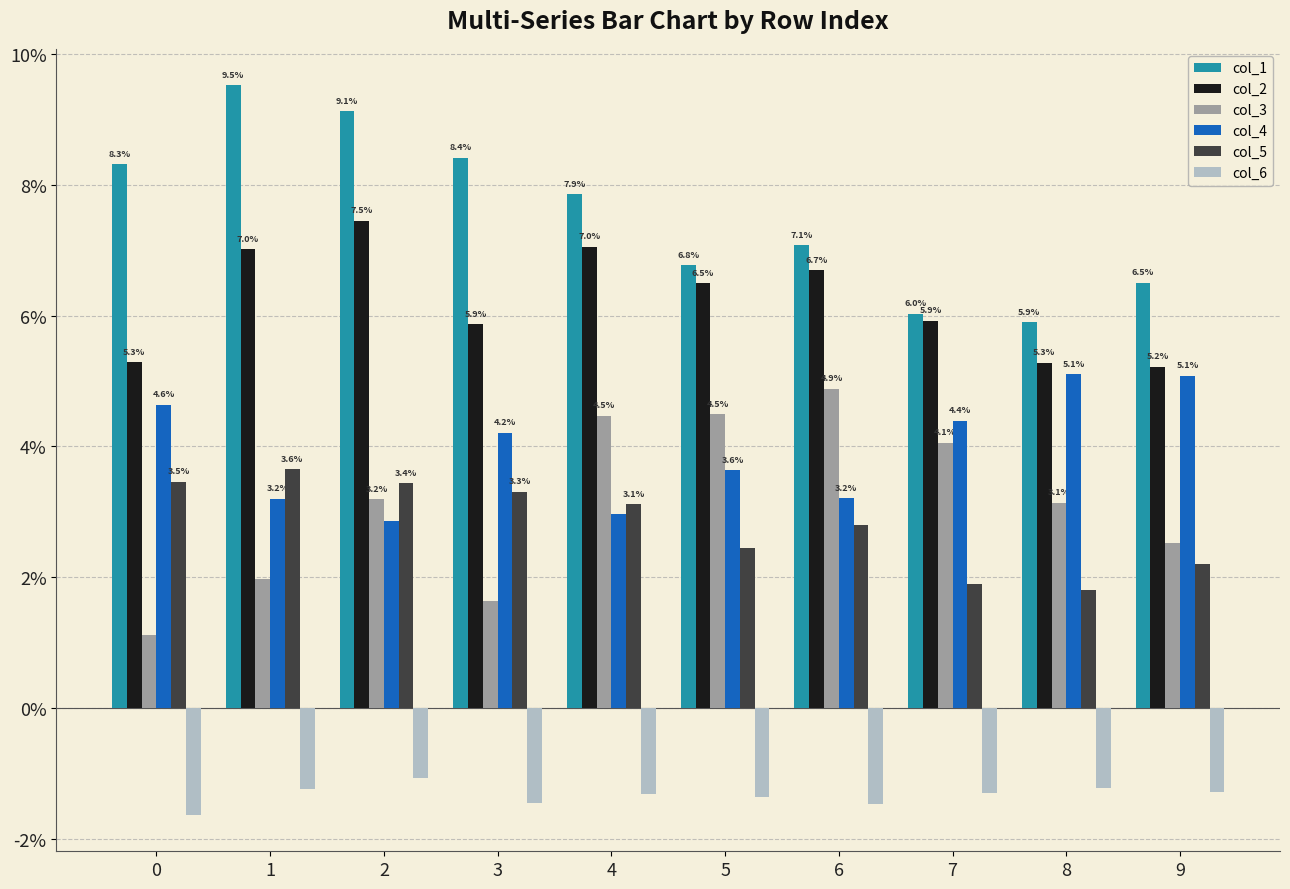

What is the average value of the col_1 series?

0.1